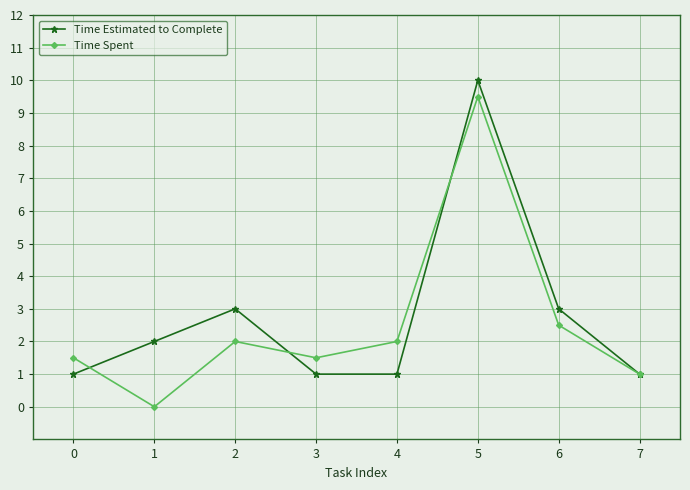

Which series has the widest spread of values?

Time Spent